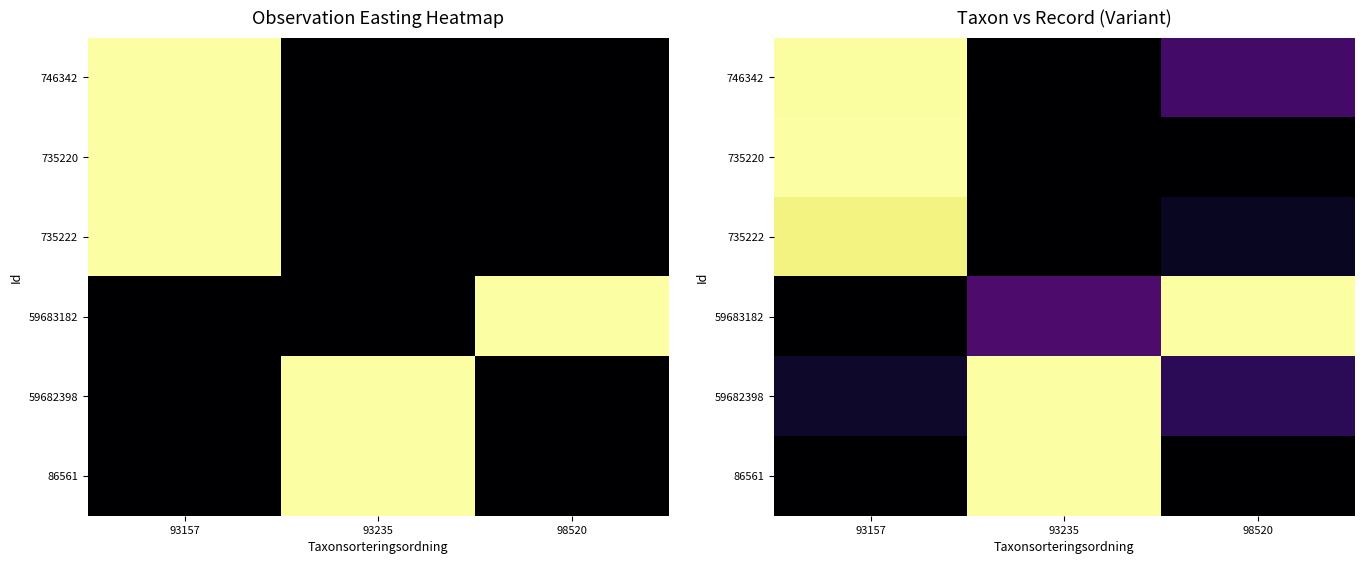

Which has a higher value, 93157 or 98520?

93157